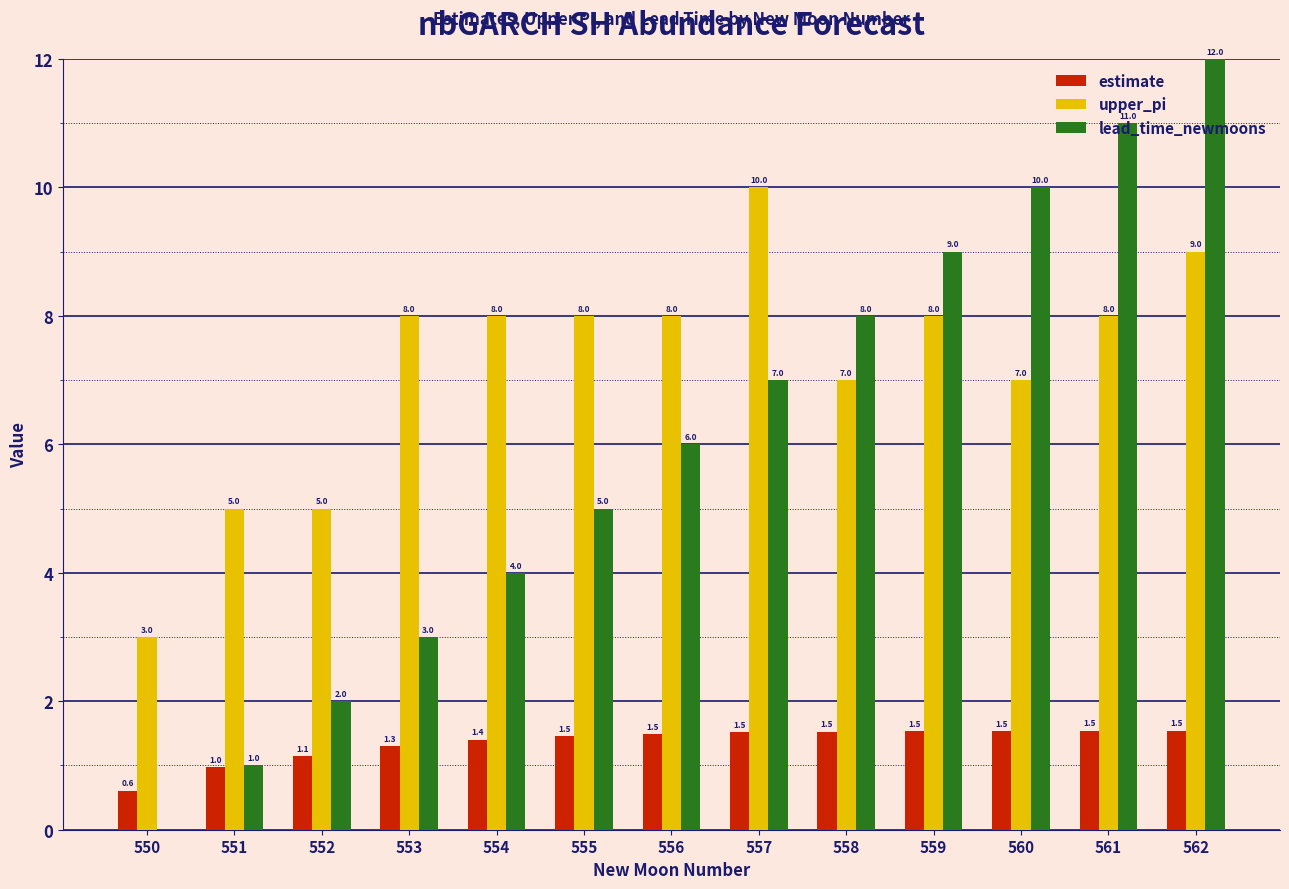

Is it true that estimate equals 1.7 at 551?

False